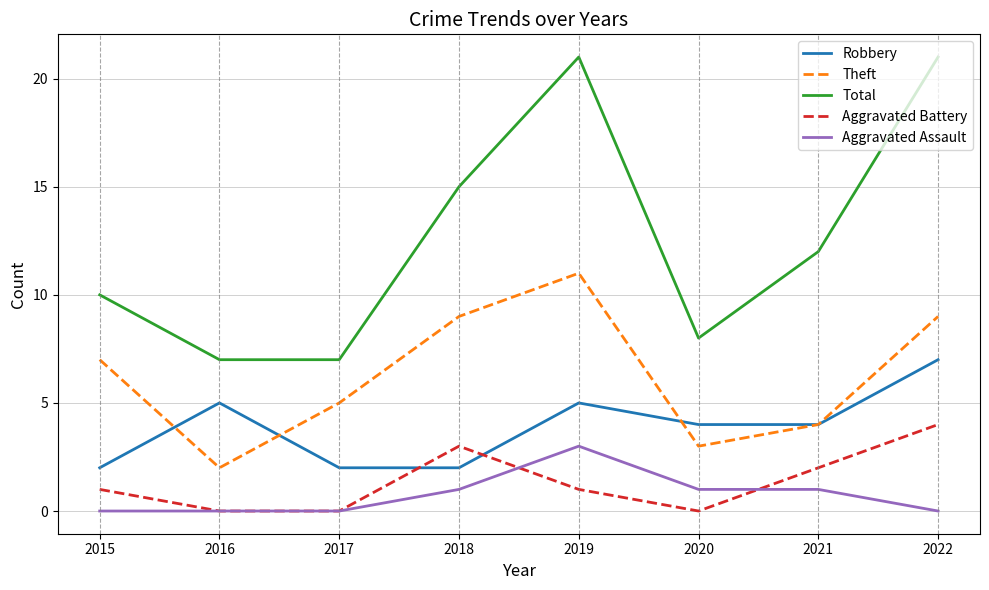

Reading left to right, transcribe all the data shown in this chart.

Robbery: 2015=2	2016=5	2017=2	2018=2	2019=5	2020=4	2021=4	2022=7
Theft: 2015=7	2016=2	2017=5	2018=9	2019=11	2020=3	2021=4	2022=9
Total: 2015=10	2016=7	2017=7	2018=15	2019=21	2020=8	2021=12	2022=21
Aggravated Battery: 2015=1	2016=0	2017=0	2018=3	2019=1	2020=0	2021=2	2022=4
Aggravated Assault: 2015=0	2016=0	2017=0	2018=1	2019=3	2020=1	2021=1	2022=0